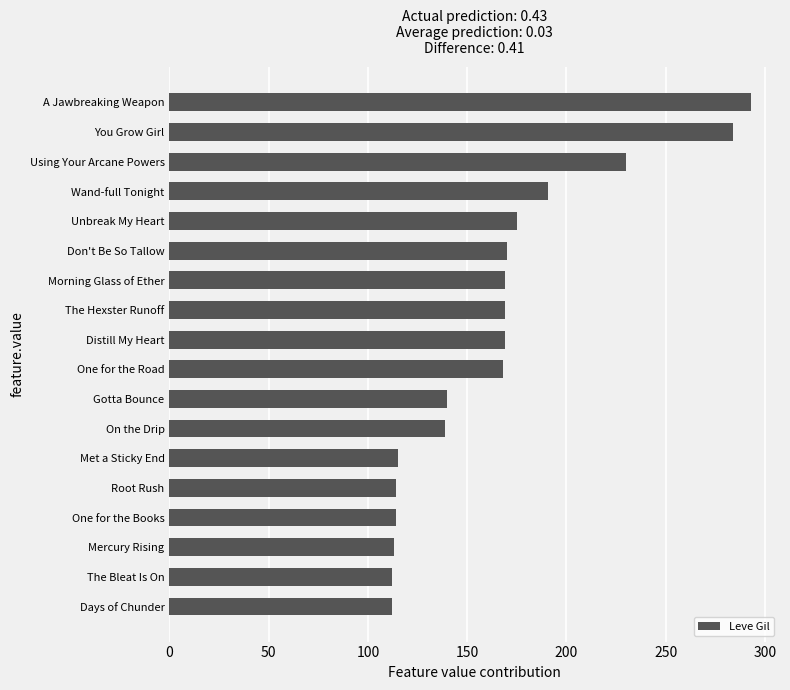

What is the average value?

165